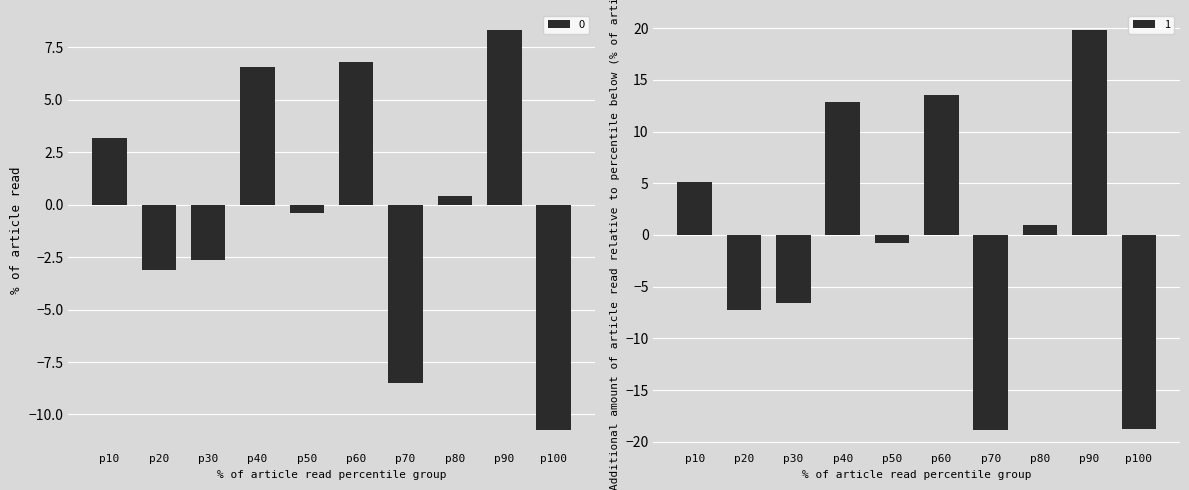

Reading right to left, transcribe all the data shown in this chart.

0: -10.7	8.3	0.4	-8.5	6.8	-0.4	6.6	-2.6	-3.1	3.2
1: -18.7	19.8	1.0	-18.8	13.5	-0.8	12.8	-6.6	-7.3	5.1